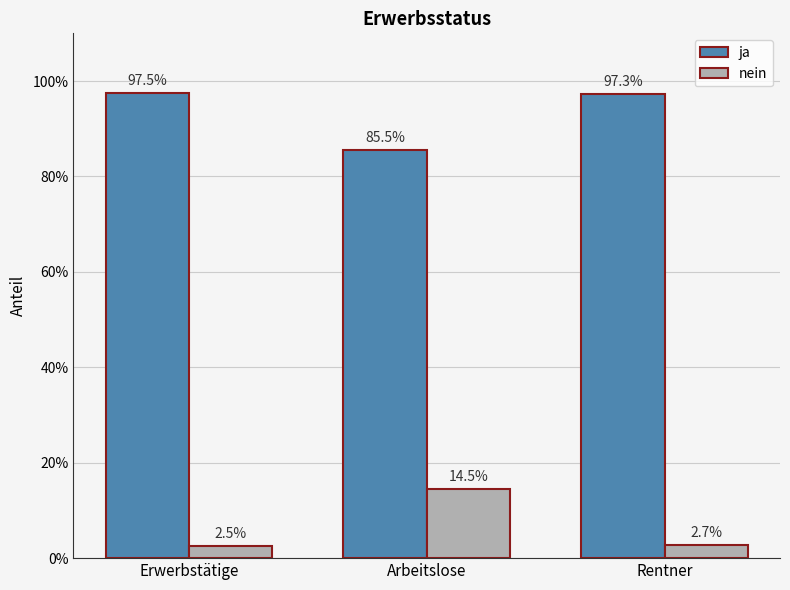

What are all the series names shown in the legend?

ja, nein